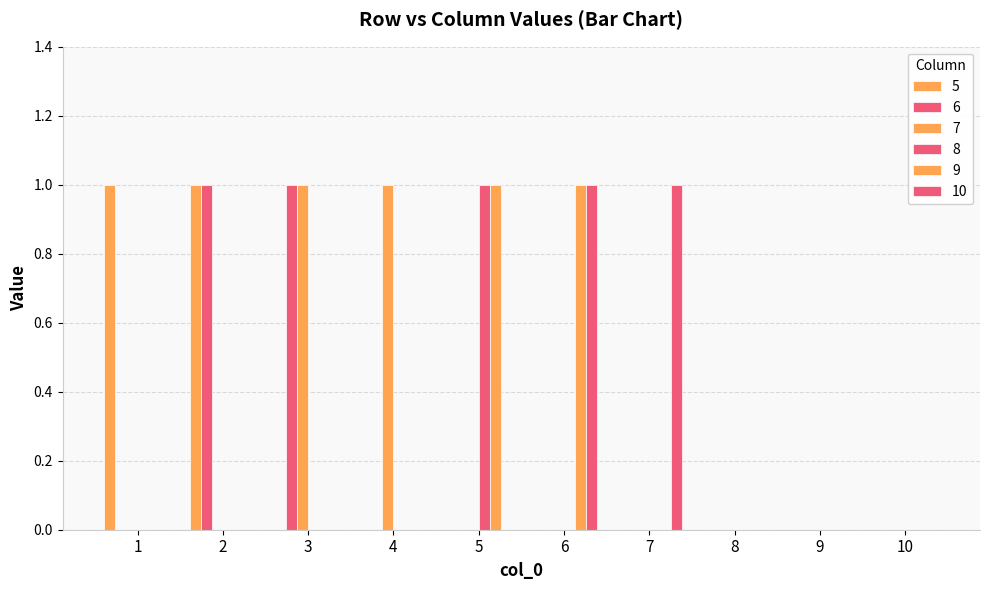

List the series in order of their peak value, highest first.

5, 6, 7, 8, 9, 10